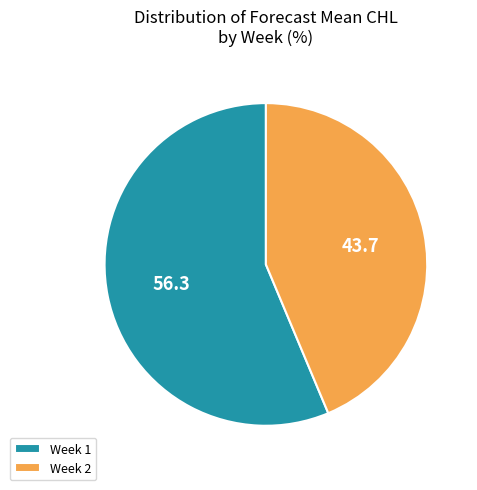

Combined, do Week 2 and Week 1 account for over 50%?

Yes